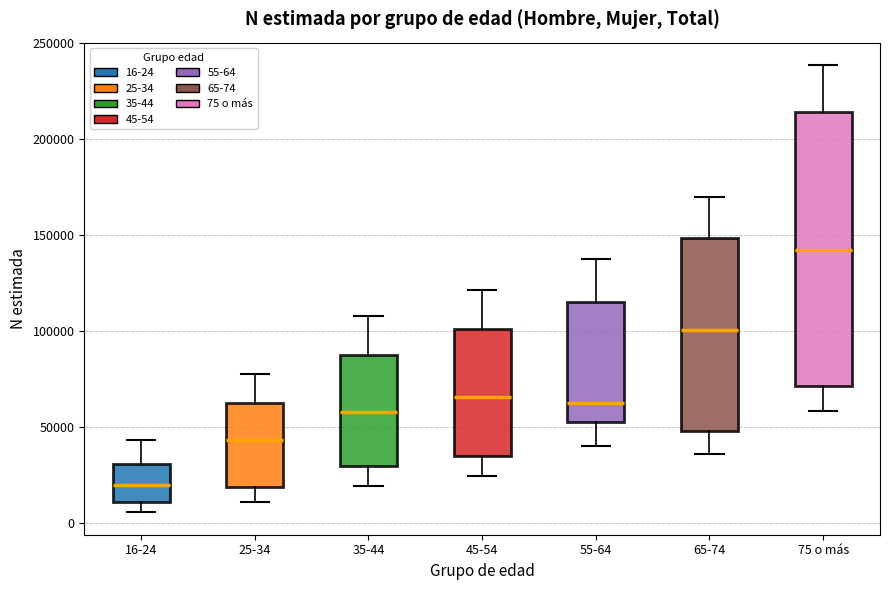

Reading left to right, read every box against the y-axis: the position of its median line, the range the box covers, and the ends of its whiskers. The values are not printed on the chart, so give them approximately, as read against the axis.

16-24: median 20000, box 10000 to 30000, whiskers 5000 to 45000
25-34: median 45000, box 20000 to 60000, whiskers 10000 to 80000
35-44: median 60000, box 30000 to 90000, whiskers 20000 to 110000
45-54: median 65000, box 35000 to 100000, whiskers 25000 to 120000
55-64: median 65000, box 55000 to 115000, whiskers 40000 to 135000
65-74: median 100000, box 50000 to 150000, whiskers 35000 to 170000
75 o más: median 145000, box 70000 to 215000, whiskers 60000 to 240000